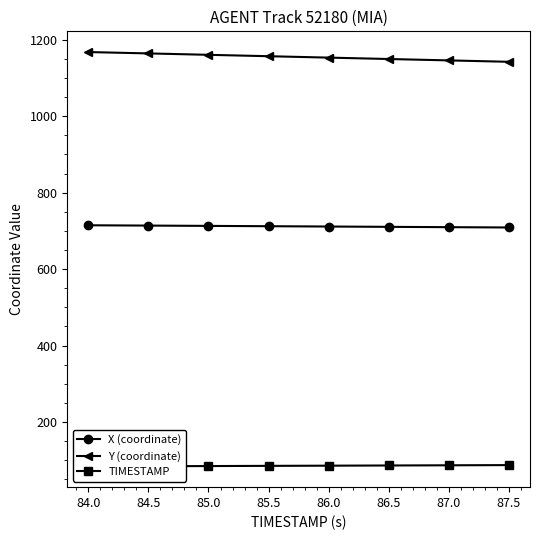

Does the chart display data point markers on the line(s)?

Yes